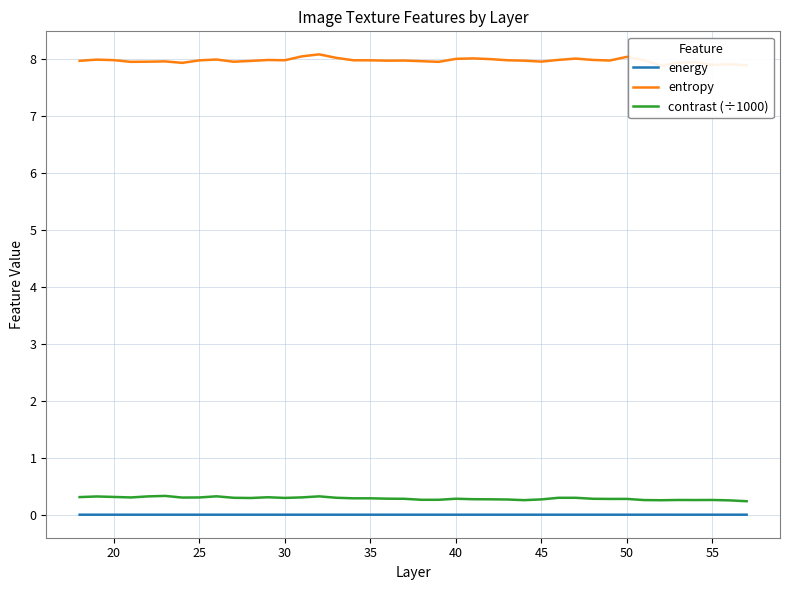

True or false: contrast (÷1000) and energy intersect in this chart.

False